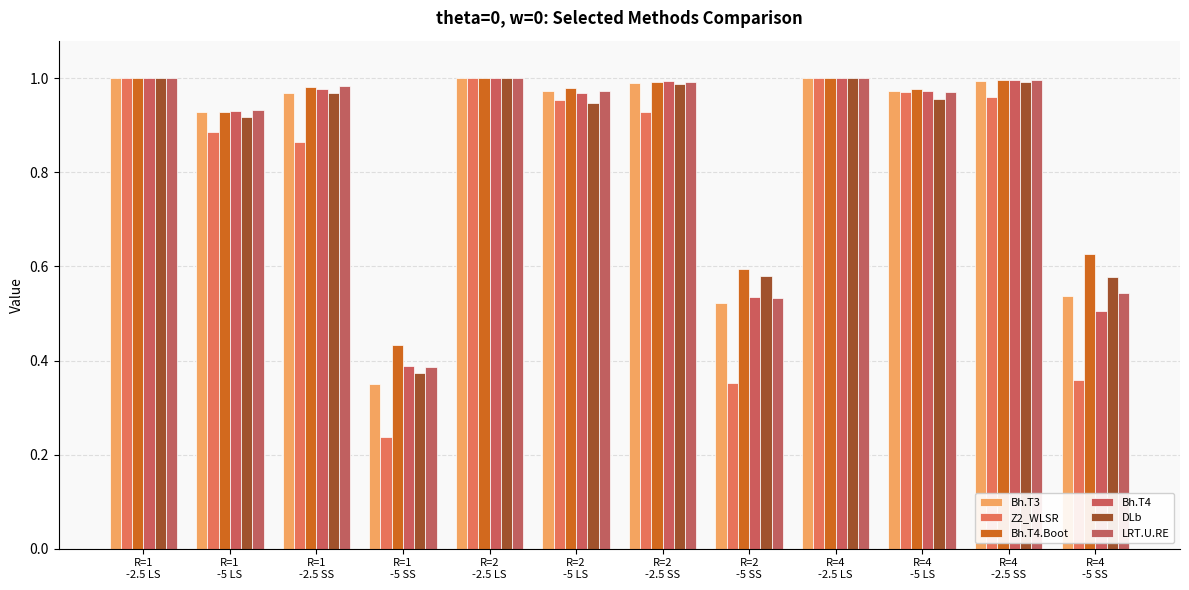

How many groups of bars are there?

12